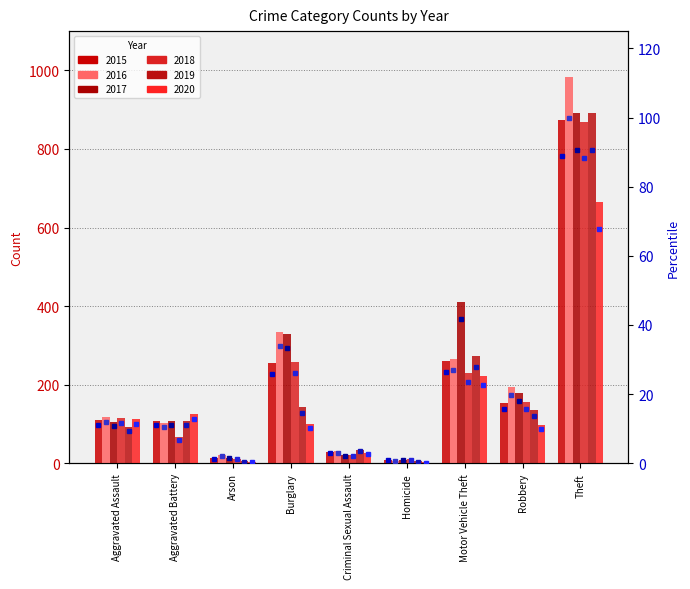

Is it true that 2016 equals 59 at Aggravated Assault?

False